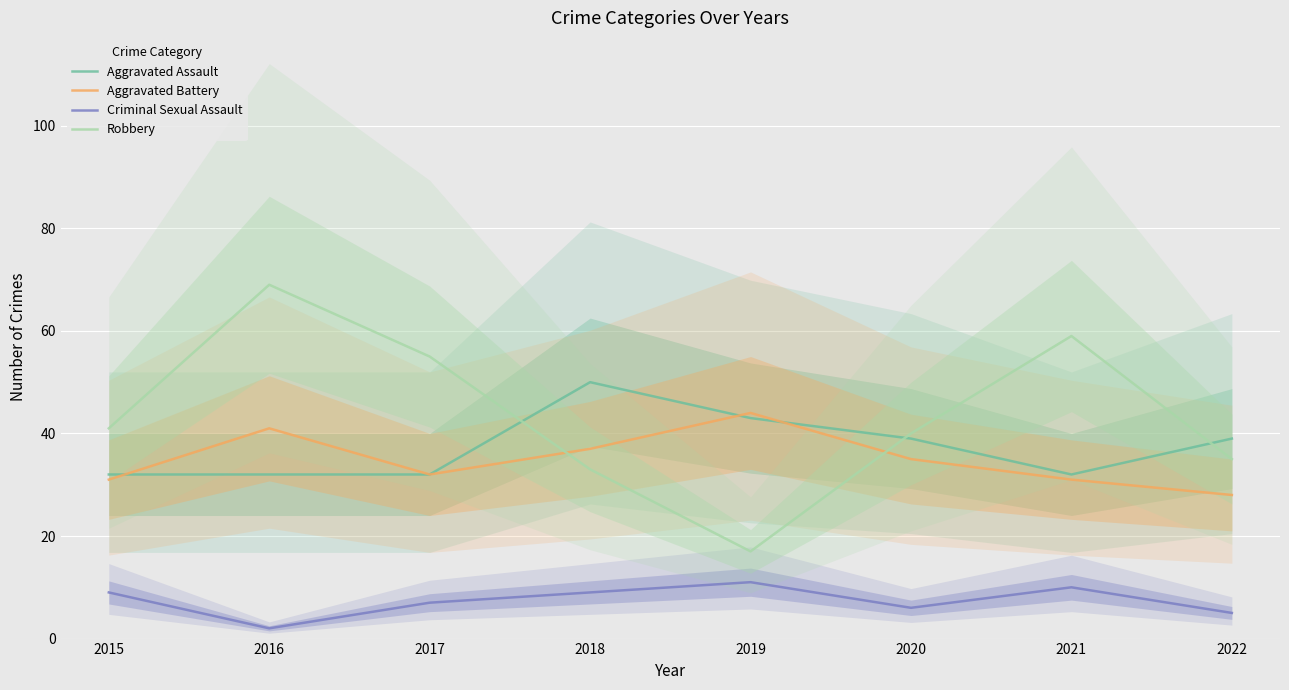

The value of Robbery at 2022 is 35. True or false?

True